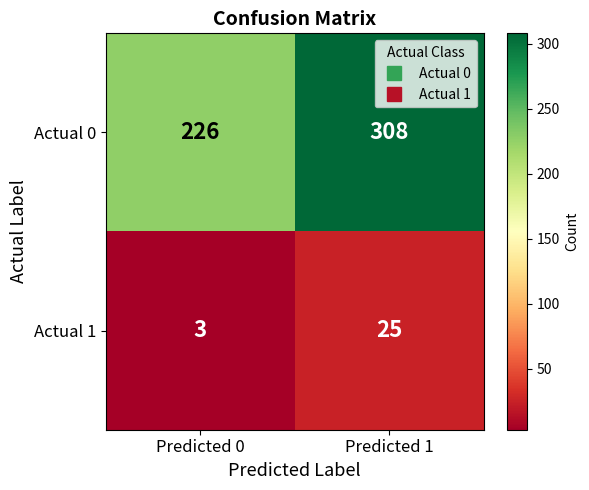

Count the number of categories in the chart.

2